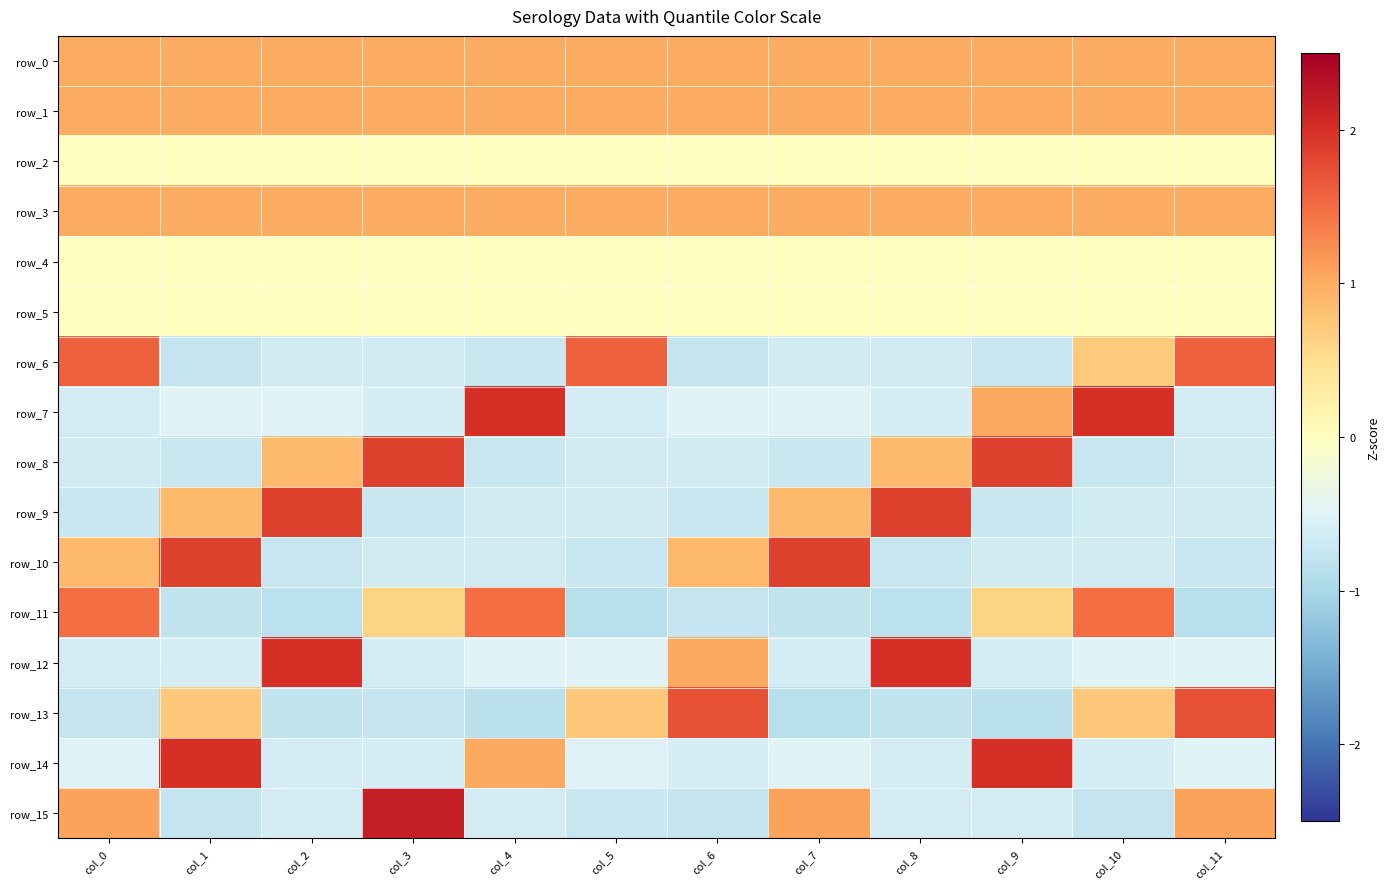

Which series has the largest total across all categories?

row_0